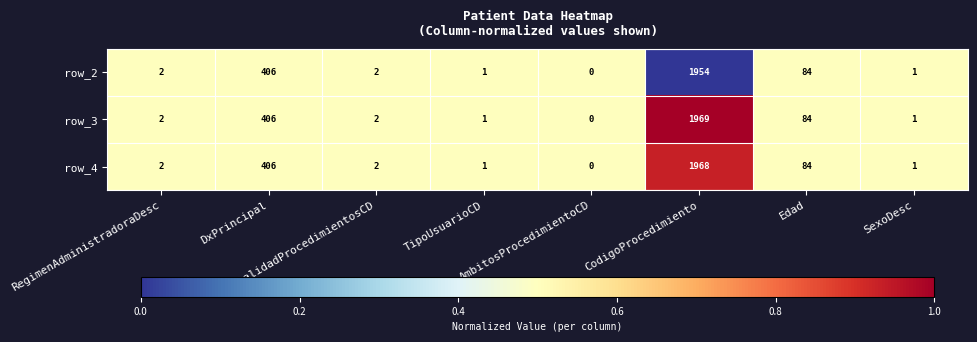

The value of row_2 at DxPrincipal is 0.3. True or false?

False